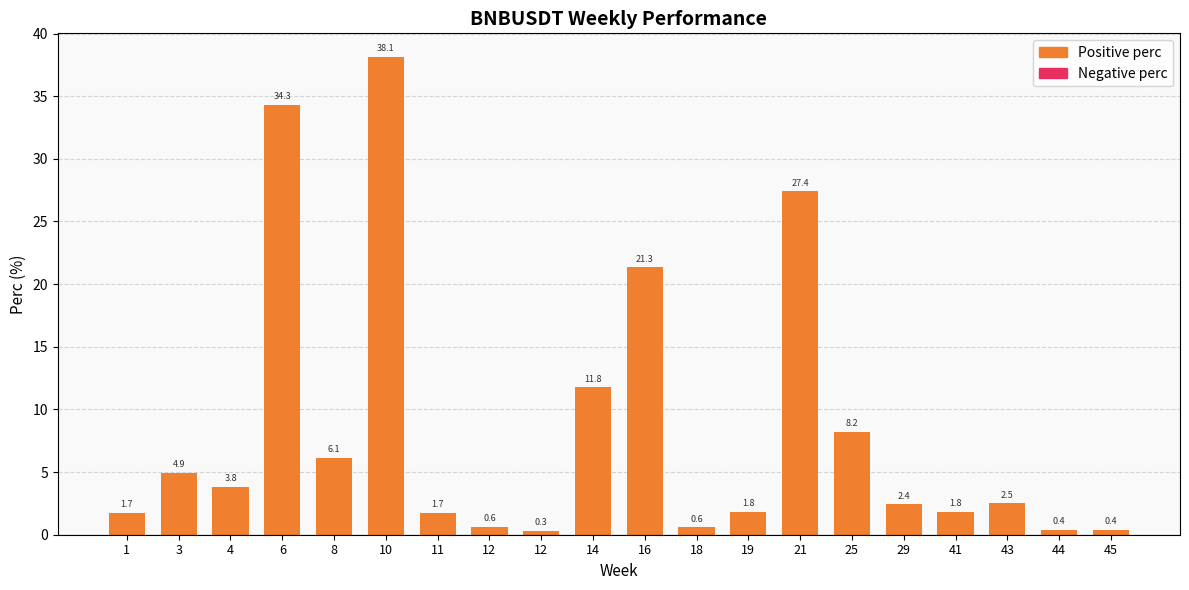

Reading right to left, transcribe all the data shown in this chart.

45=0.4	44=0.4	43=2.5	41=1.8	29=2.4	25=8.2	21=27.4	19=1.8	18=0.6	16=21.3	14=11.8	12=0.3	12=0.6	11=1.7	10=38.1	8=6.1	6=34.3	4=3.8	3=4.9	1=1.7